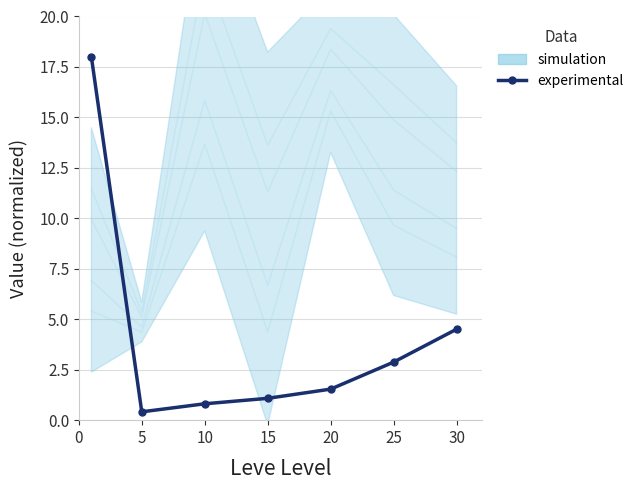

How many values exceed 1?

5